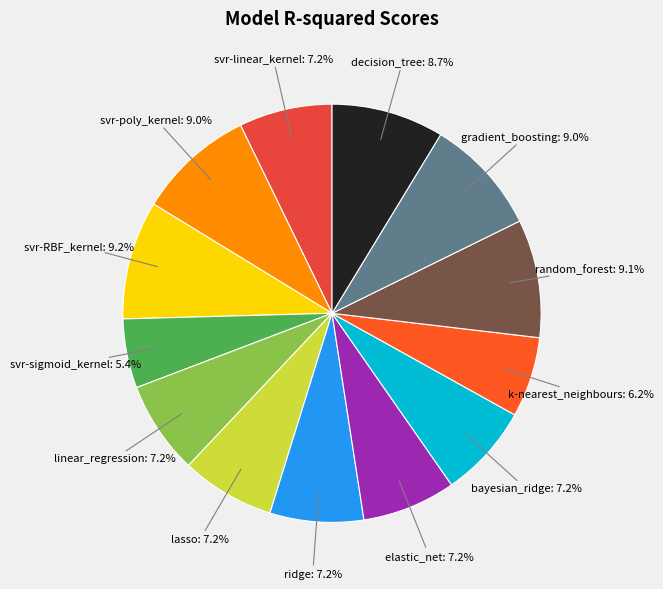

What percentage is NOT represented by linear_regression?

92.8%